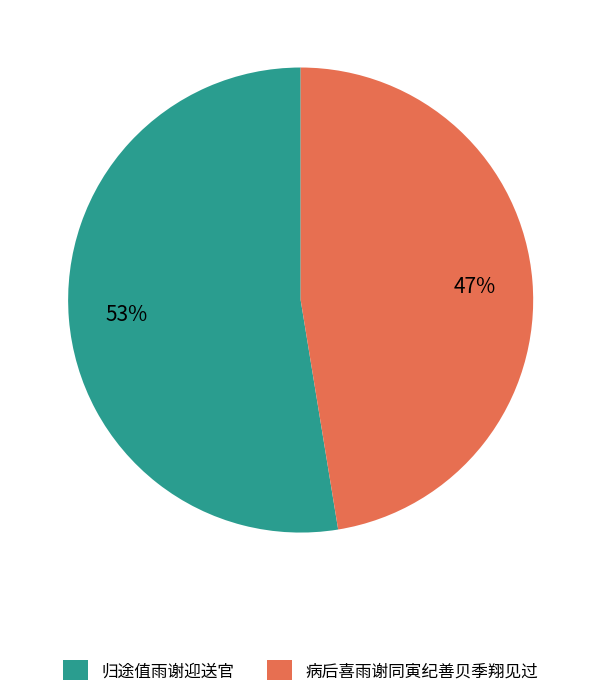

How many segments does this pie chart have?

2